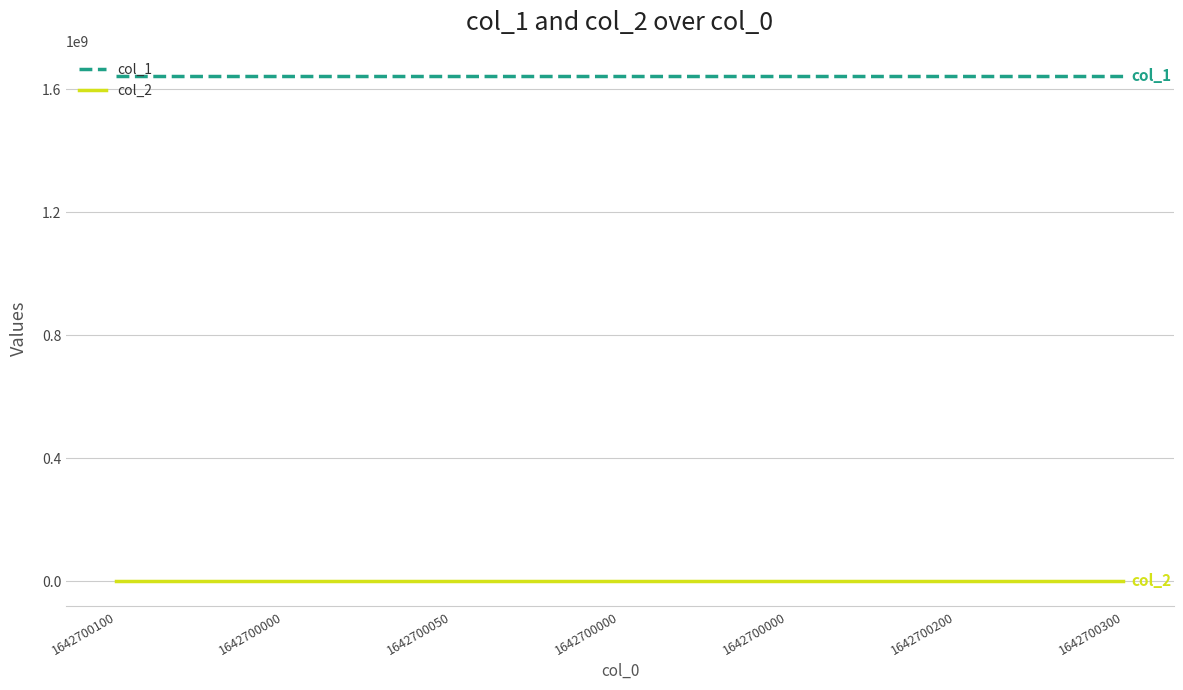

True or false: col_1 has more than 2 points higher than both neighbors.

False